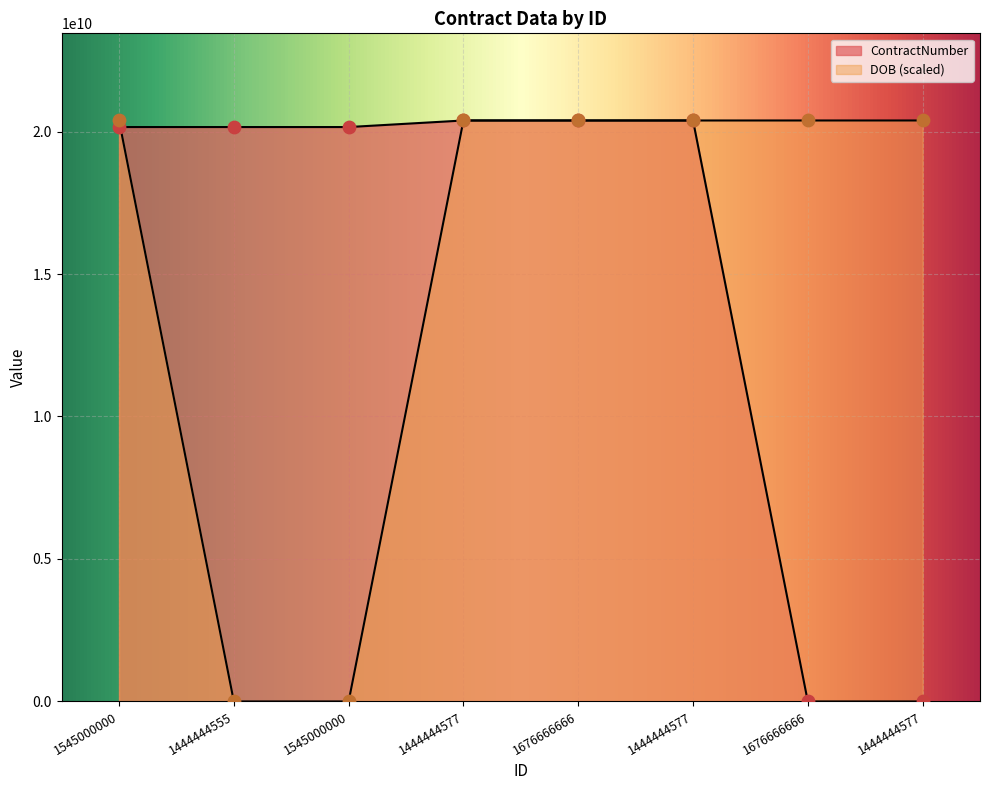

At how many categories does at least one series exceed 16411916889?

8